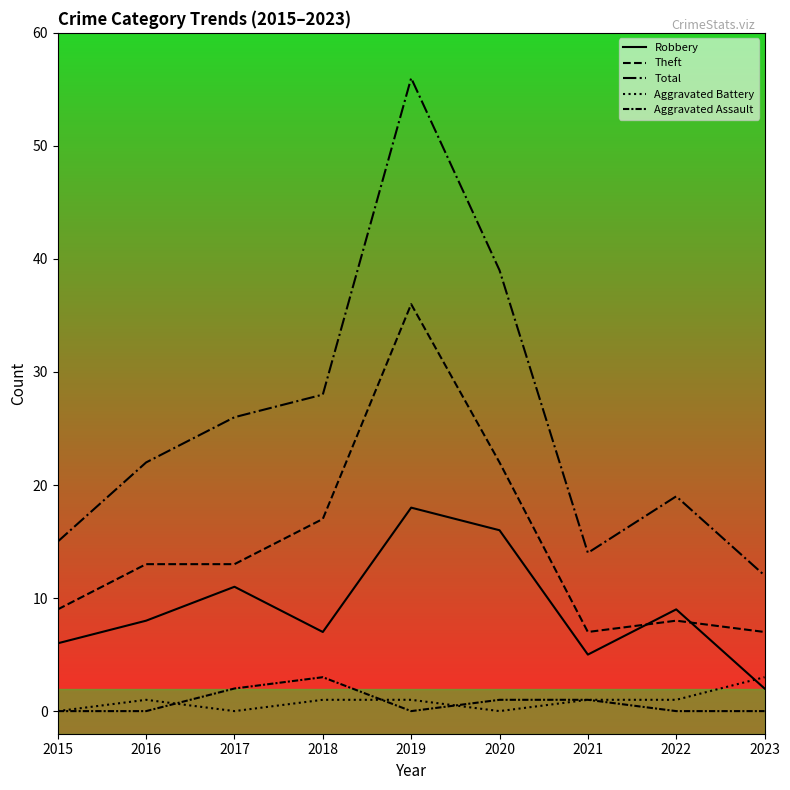

Reading left to right, what are all the values shown in this chart?

Robbery: 2015=6	2016=8	2017=11	2018=7	2019=18	2020=16	2021=5	2022=9	2023=2
Theft: 2015=9	2016=13	2017=13	2018=17	2019=36	2020=22	2021=7	2022=8	2023=7
Total: 2015=15	2016=22	2017=26	2018=28	2019=56	2020=39	2021=14	2022=19	2023=12
Aggravated Battery: 2015=0	2016=1	2017=0	2018=1	2019=1	2020=0	2021=1	2022=1	2023=3
Aggravated Assault: 2015=0	2016=0	2017=2	2018=3	2019=0	2020=1	2021=1	2022=0	2023=0